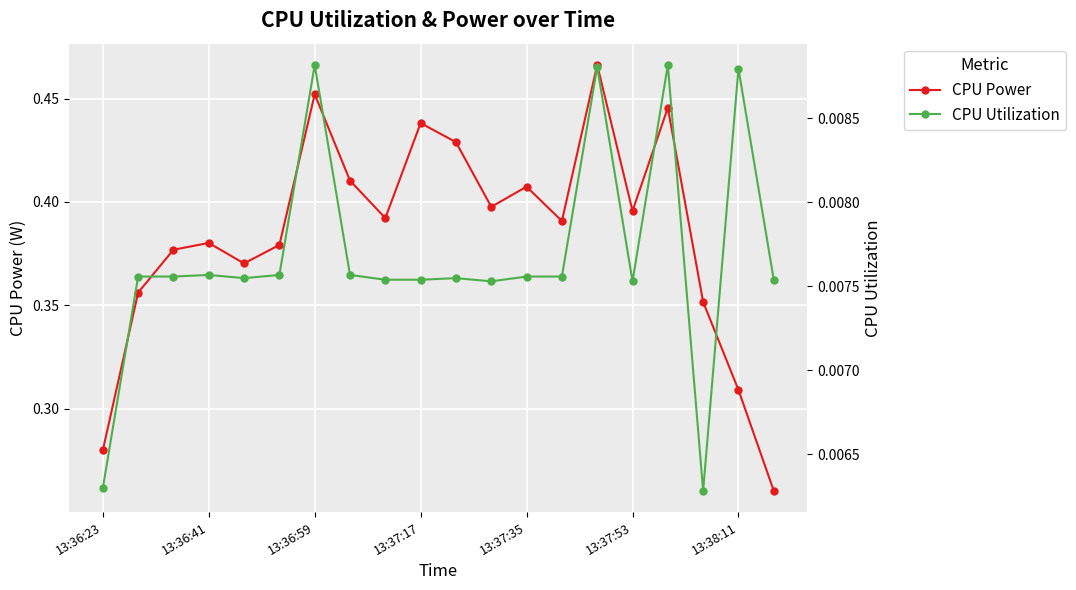

True or false: CPU Utilization has more than 1 interior local peaks.

True